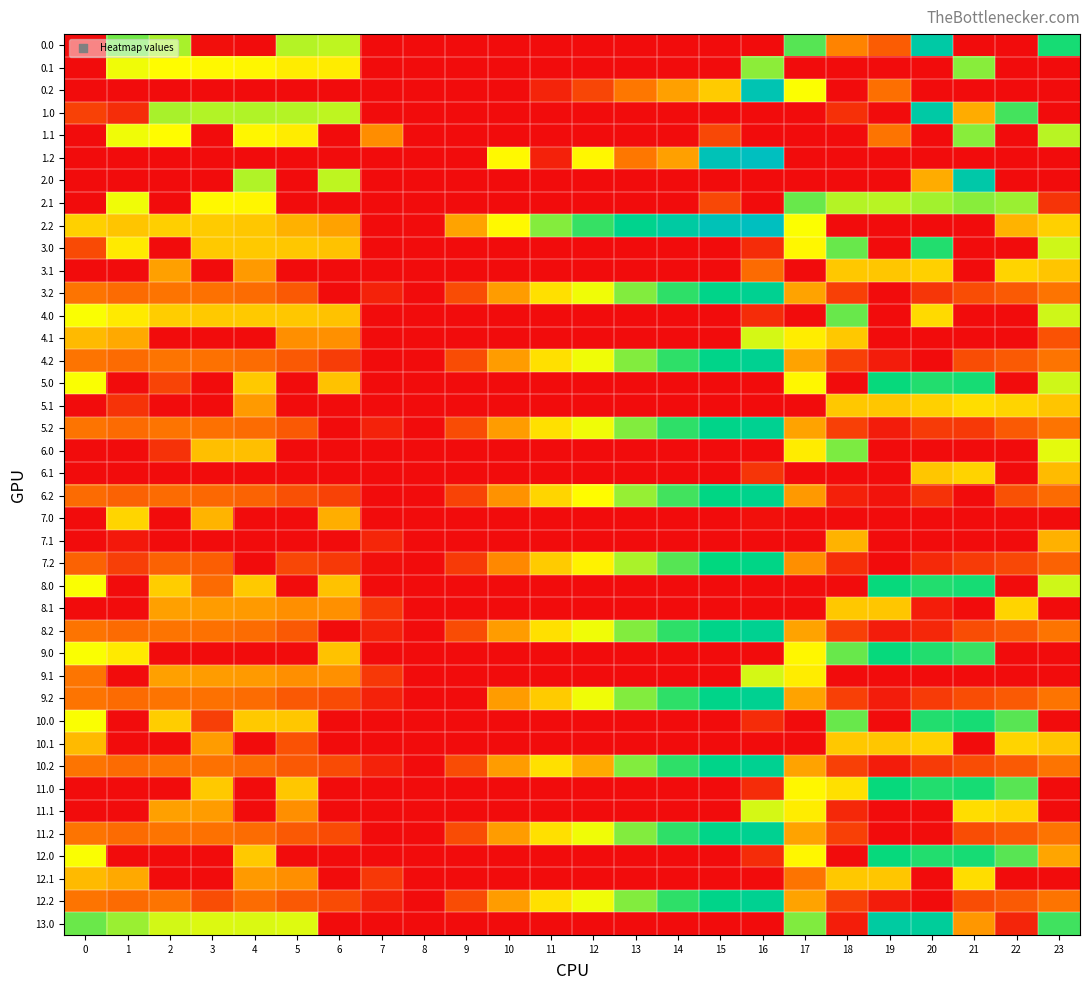

At how many categories does at least one series exceed 285?

21